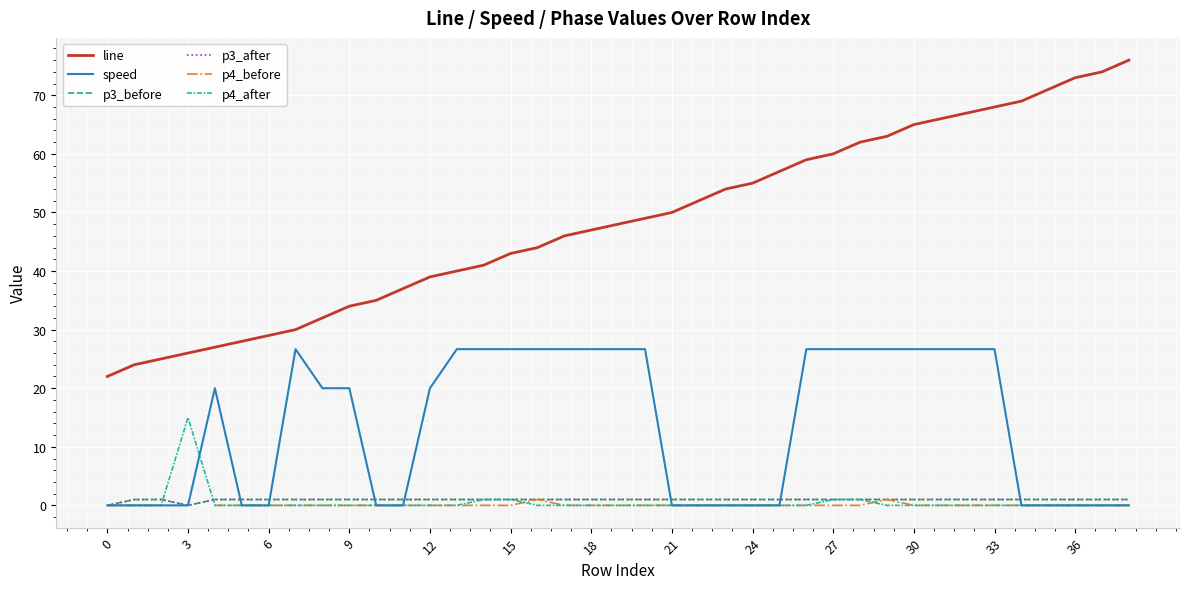

True or false: p4_before has more than 1 points higher than both neighbors.

True